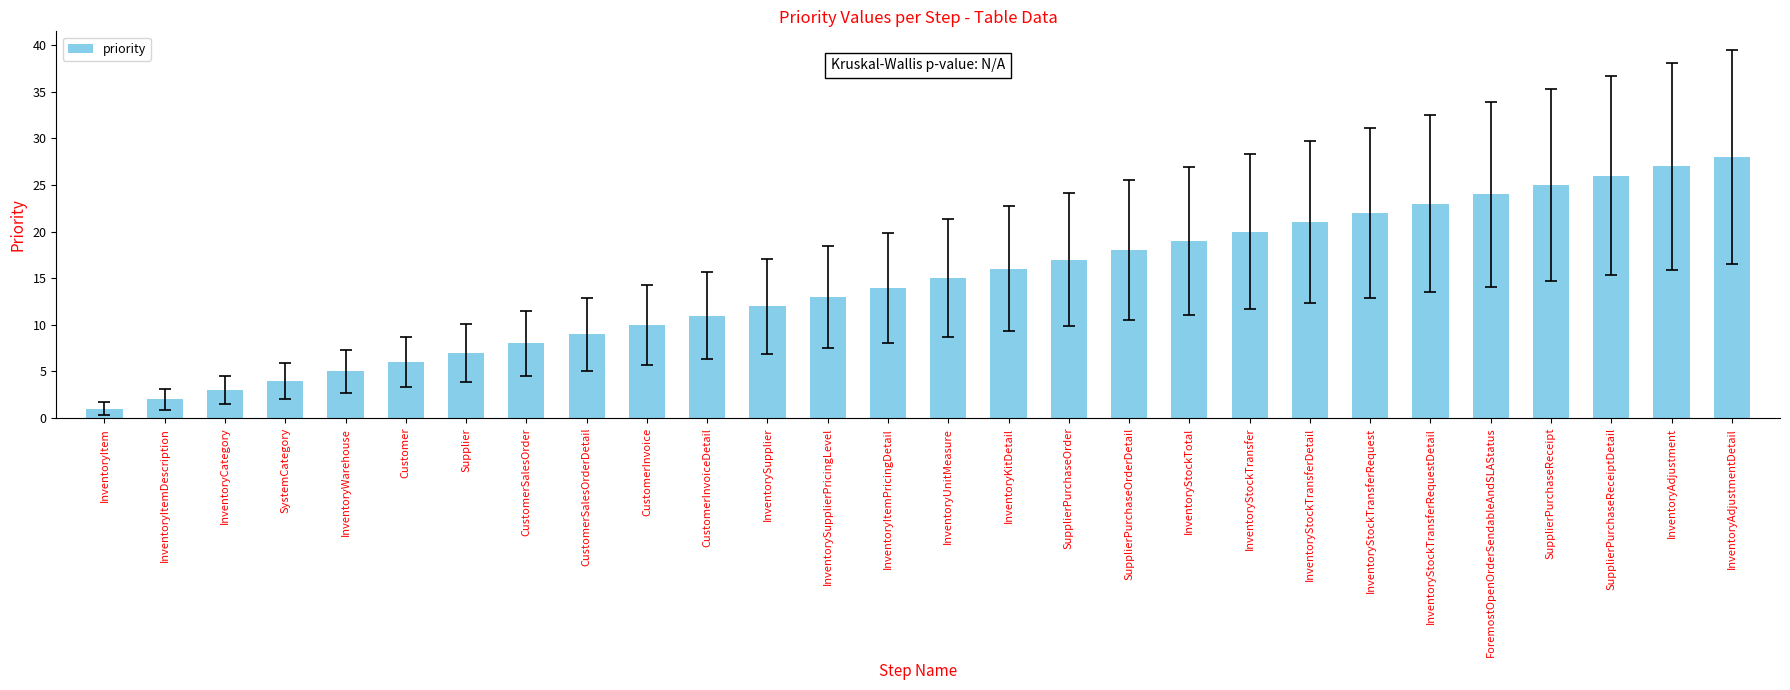

List the labels in order of value, largest first.

InventoryAdjustmentDetail, InventoryAdjustment, SupplierPurchaseReceiptDetail, SupplierPurchaseReceipt, ForemostOpenOrderSendableAndSLAStatus, InventoryStockTransferRequestDetail, InventoryStockTransferRequest, InventoryStockTransferDetail, InventoryStockTransfer, InventoryStockTotal, SupplierPurchaseOrderDetail, SupplierPurchaseOrder, InventoryKitDetail, InventoryUnitMeasure, InventoryItemPricingDetail, InventorySupplierPricingLevel, InventorySupplier, CustomerInvoiceDetail, CustomerInvoice, CustomerSalesOrderDetail, CustomerSalesOrder, Supplier, Customer, InventoryWarehouse, SystemCategory, InventoryCategory, InventoryItemDescription, InventoryItem